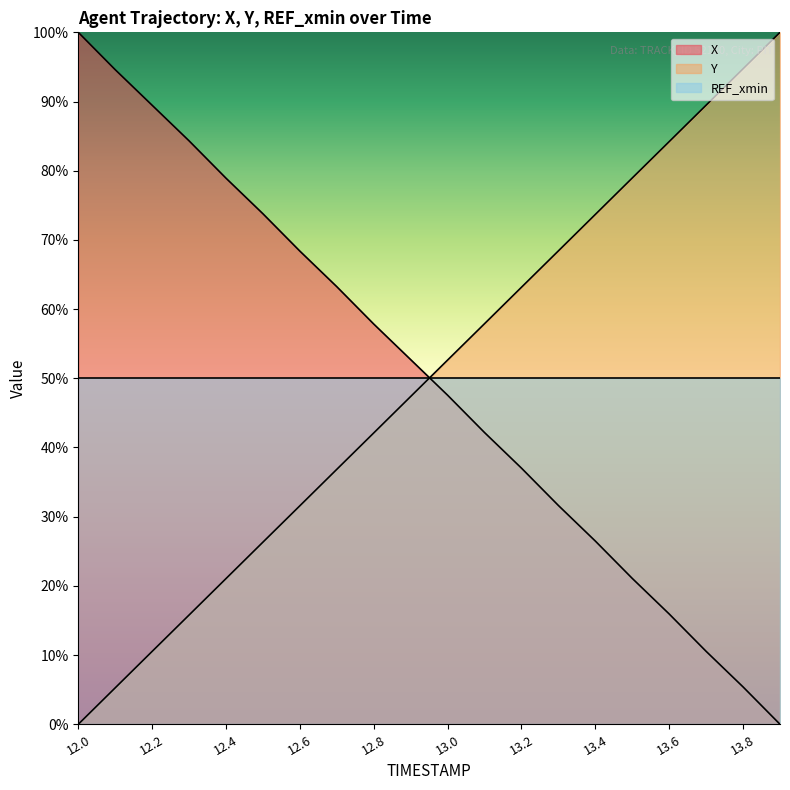

True or false: Y has more than 2 points higher than both neighbors.

False